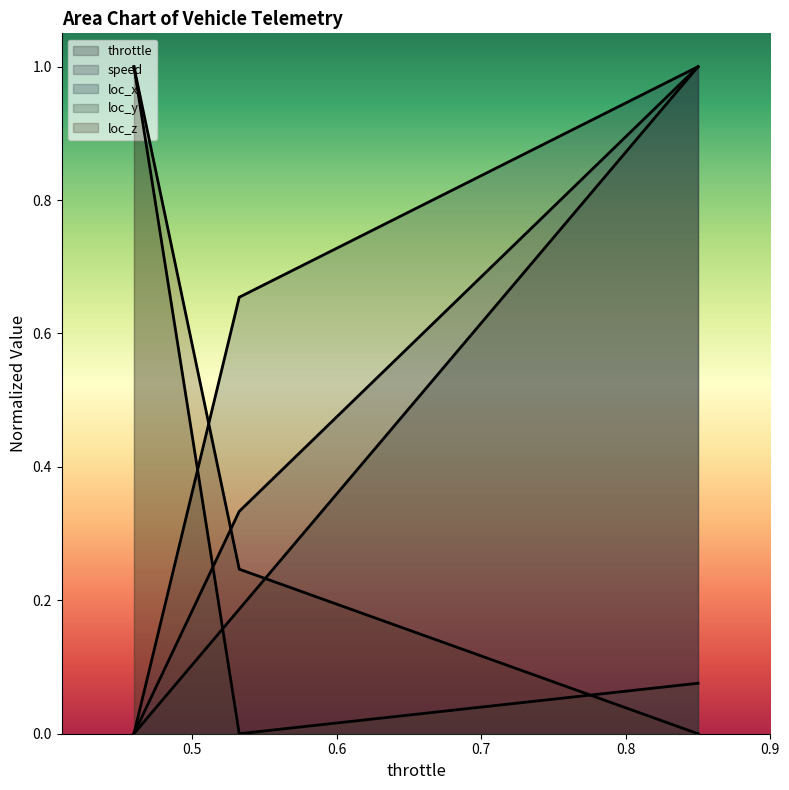

How many series are shown in this chart?

5